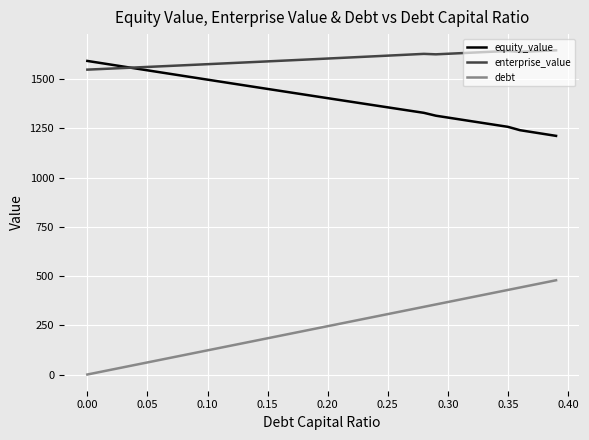

True or false: debt and enterprise_value cross at least once.

False